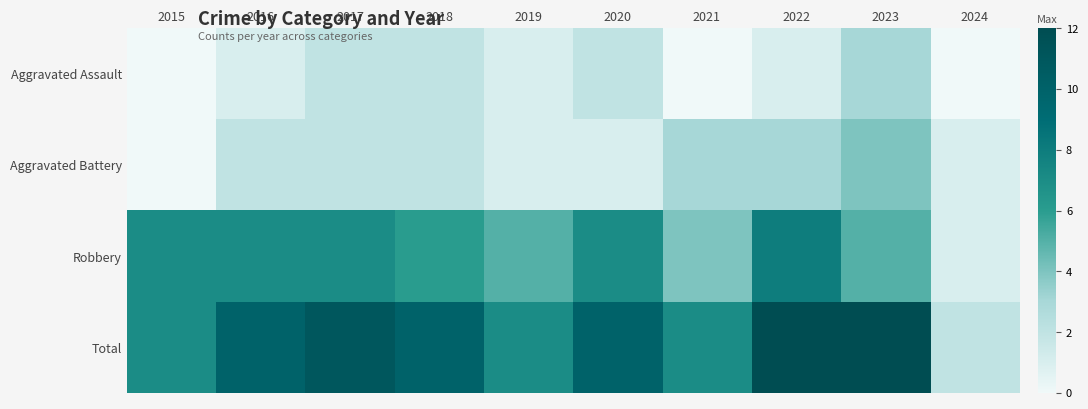

What is the total value across all series at 2017?

22